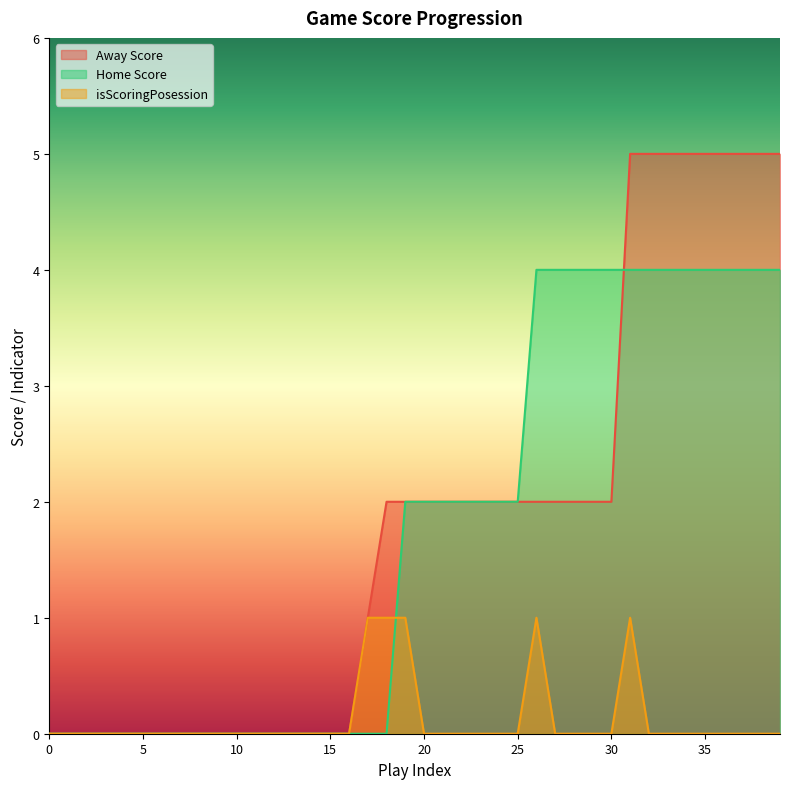

How many lines are shown in the chart?

3